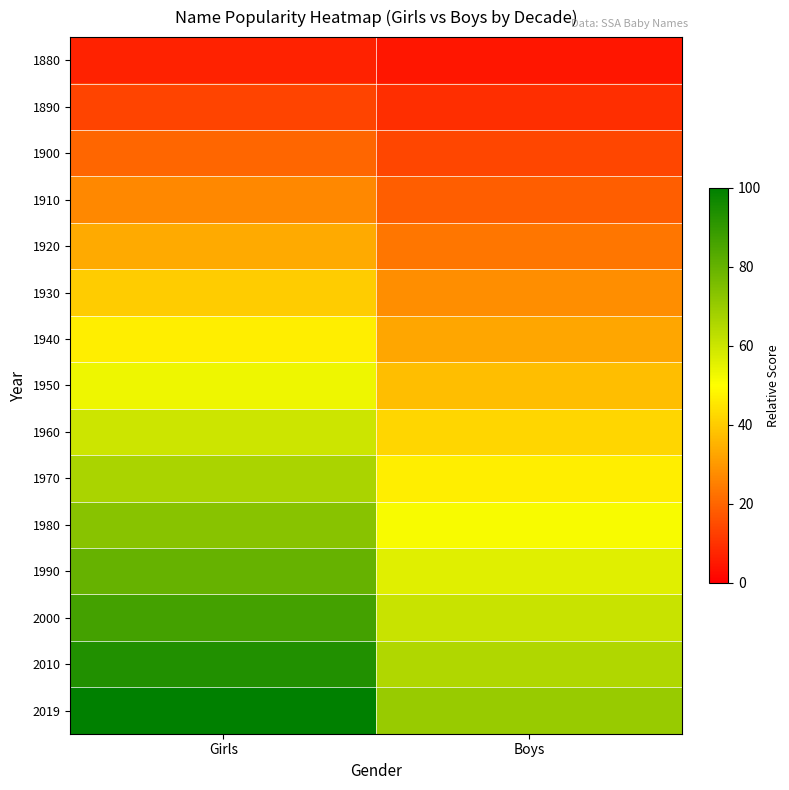

What is the spread (max minus min) of values at Boys?

65.3